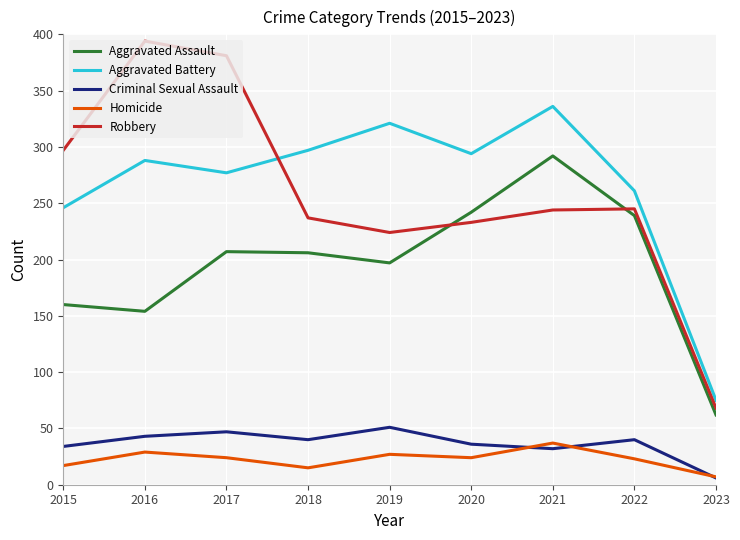

What is the sum of the Aggravated Assault values at 2019 and 2022?

436